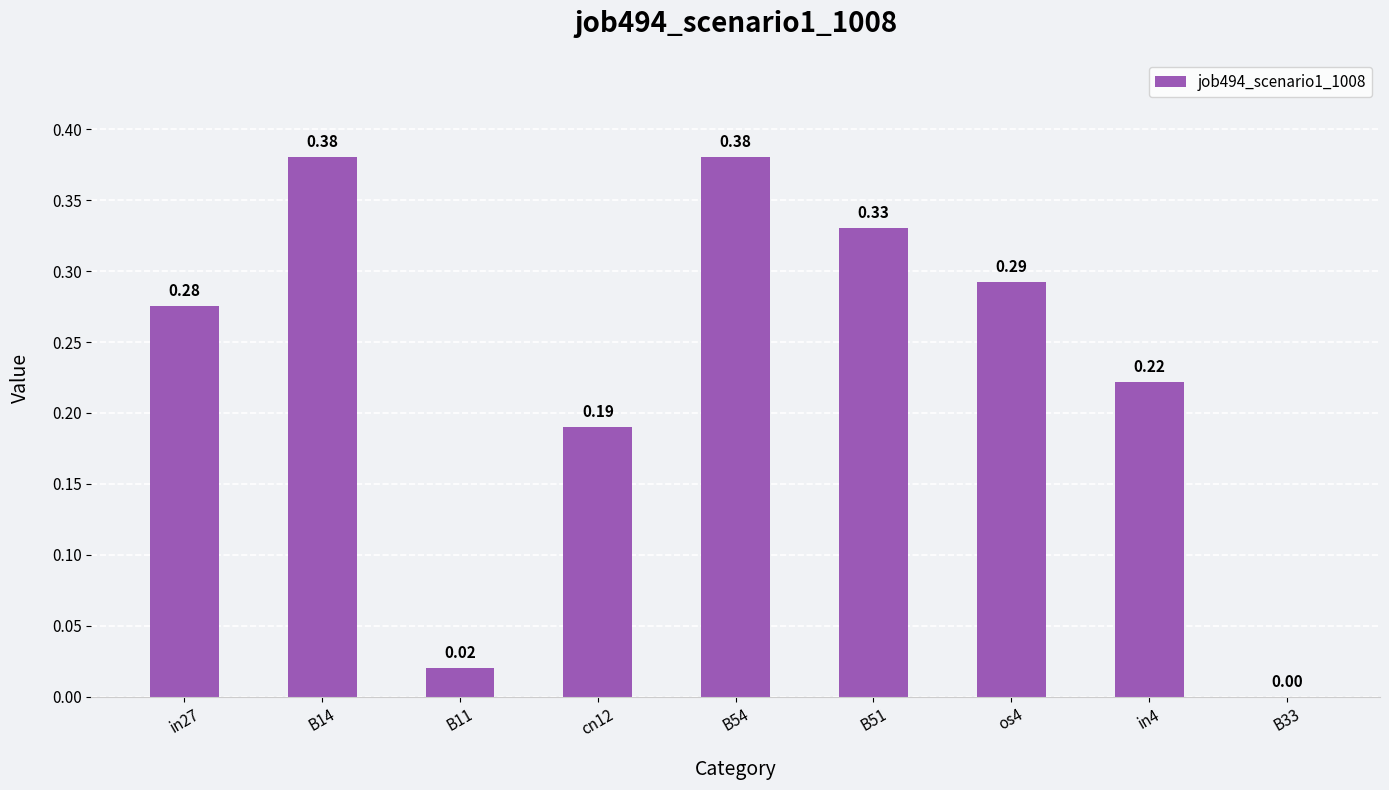

Between os4 and B14, which is larger?

B14